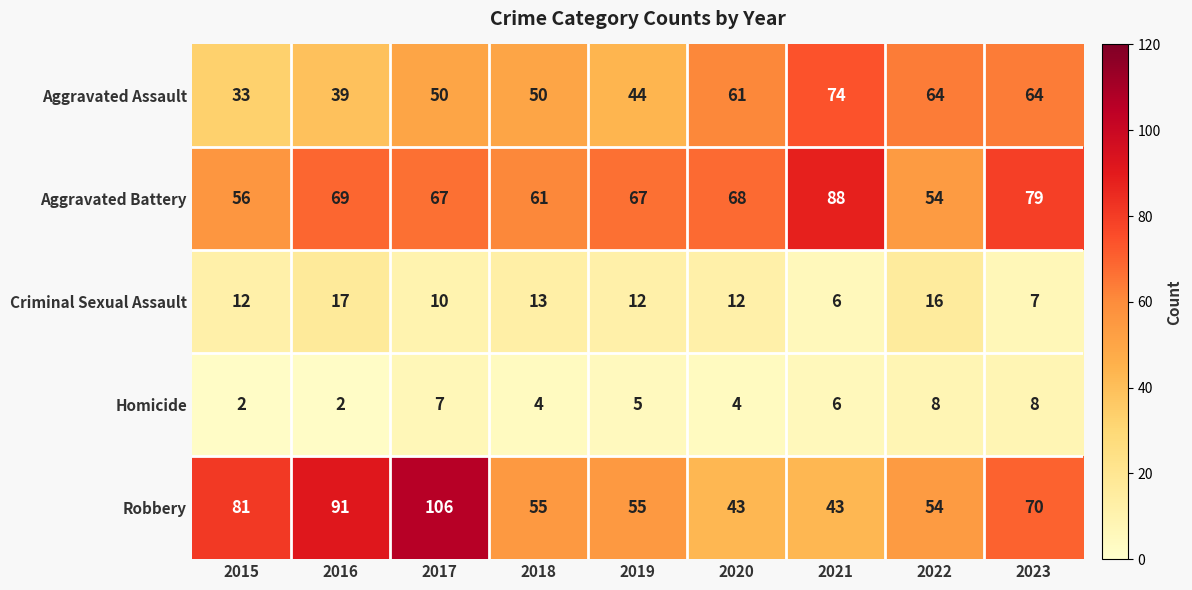

What is the difference between the Robbery values at 2017 and 2019?

51